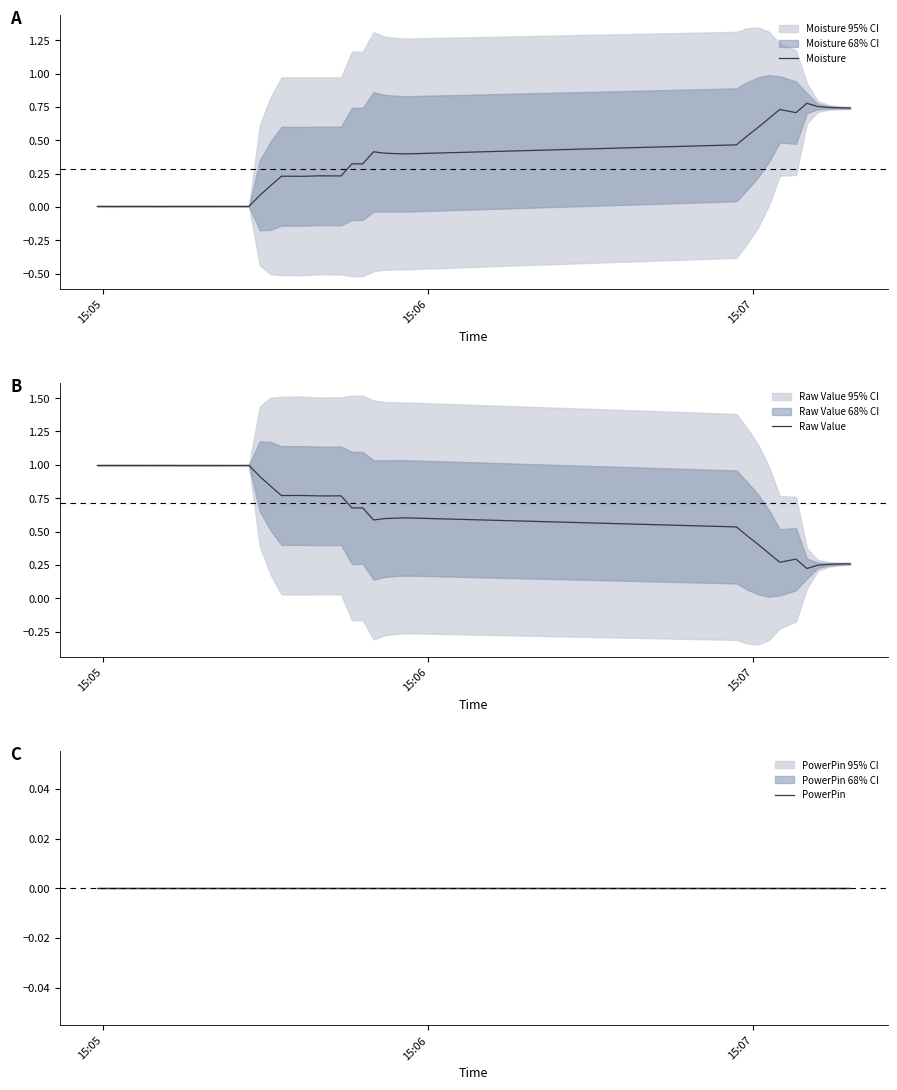

True or false: Raw Value has more than 1 points higher than both neighbors.

True